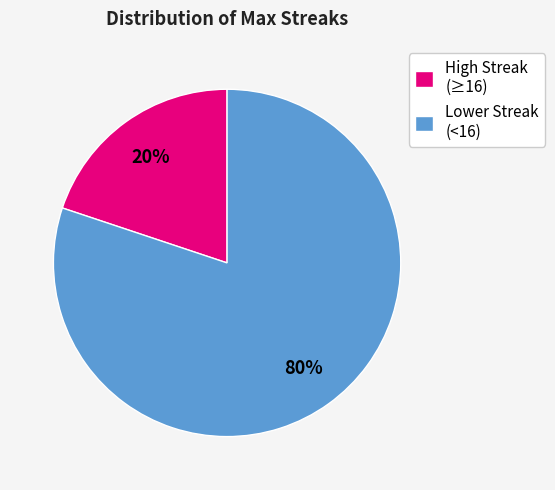

Rank the categories by value from lowest to highest.

High Streak (≥16), Lower Streak (<16)